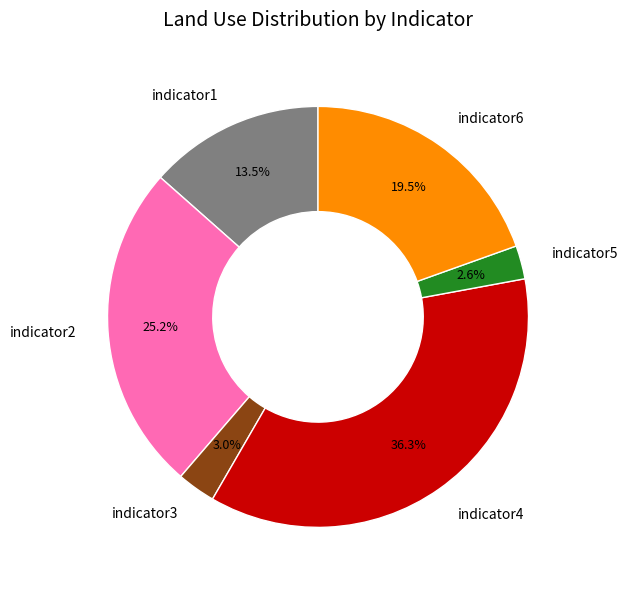

How many slices are in this pie chart?

6